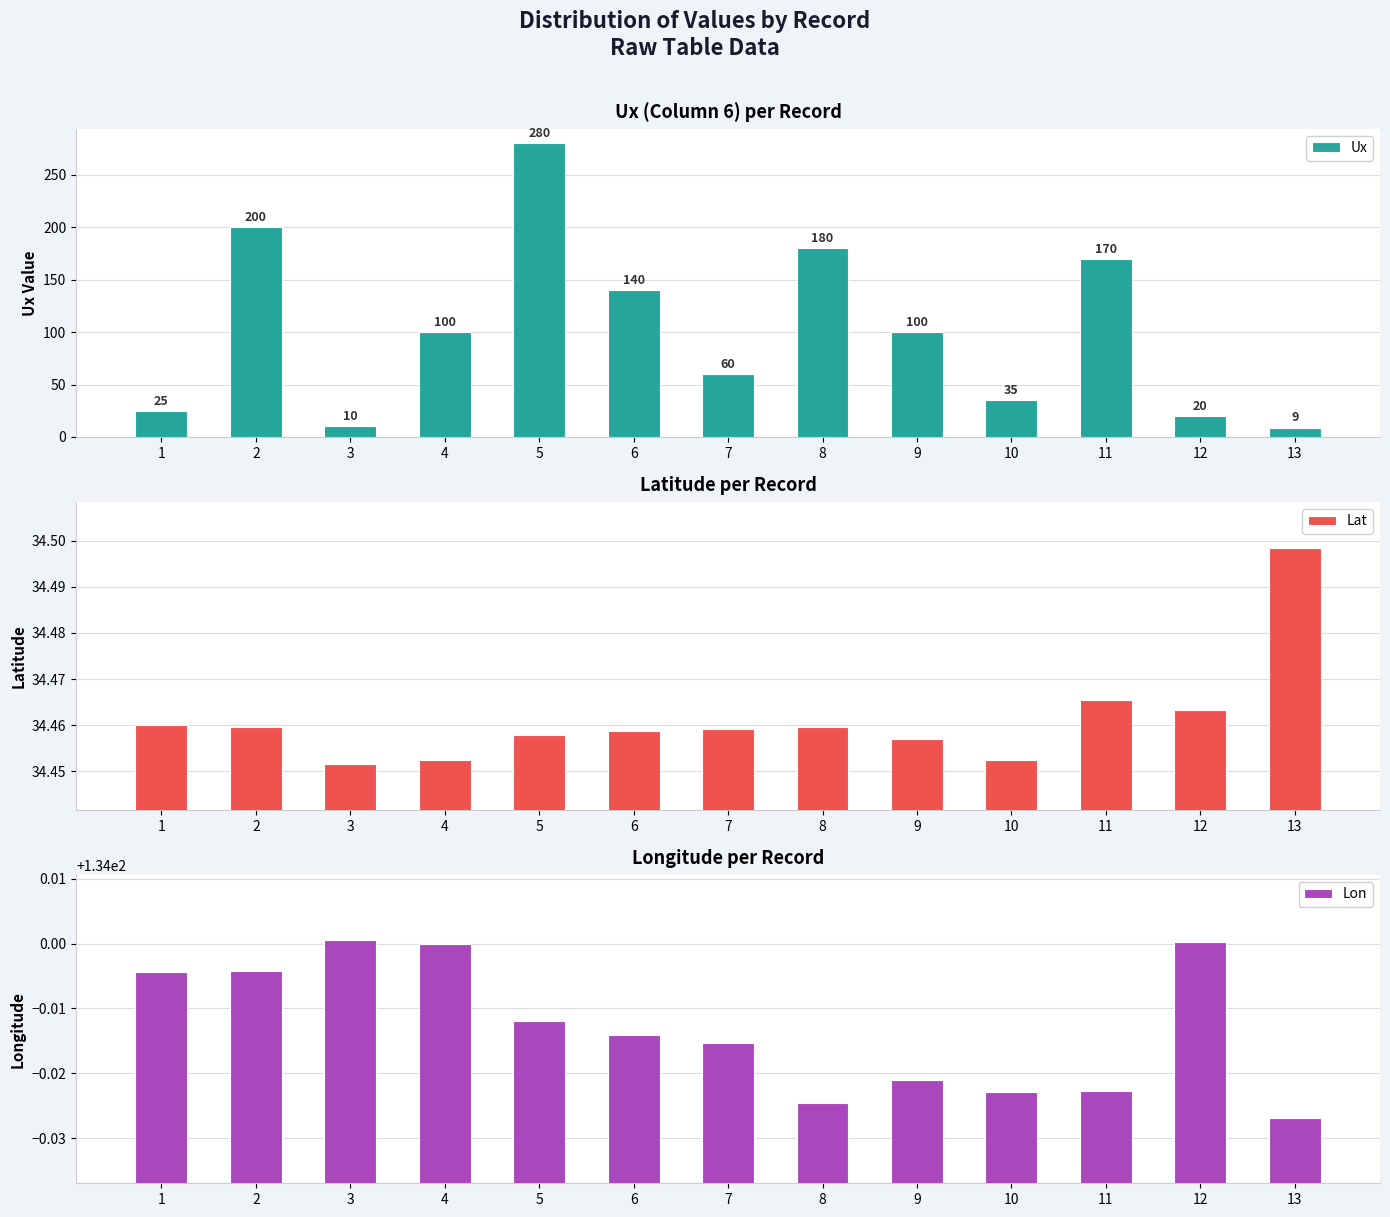

What is the spread (max minus min) of values at 8?

145.5